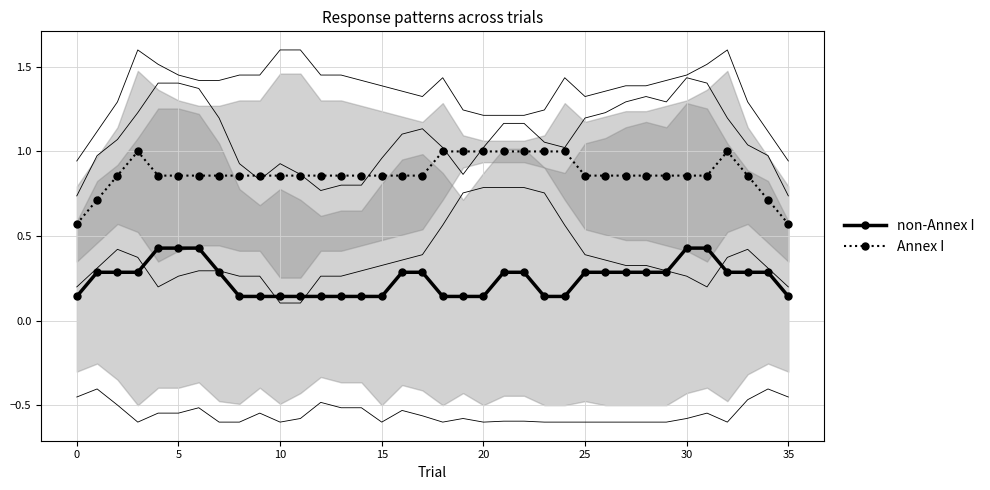

Is it true that Annex I equals 0.5 at 25?

False